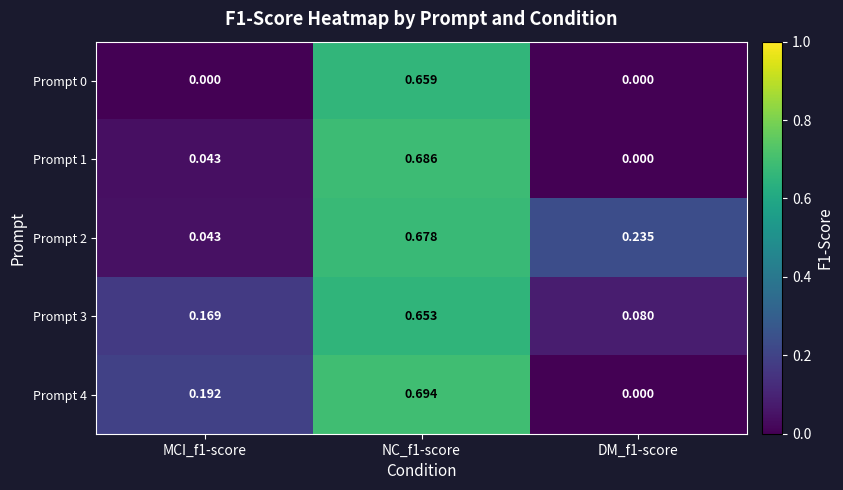

Is the value of Prompt 4 at MCI_f1-score greater than the value of Prompt 1 at NC_f1-score?

No